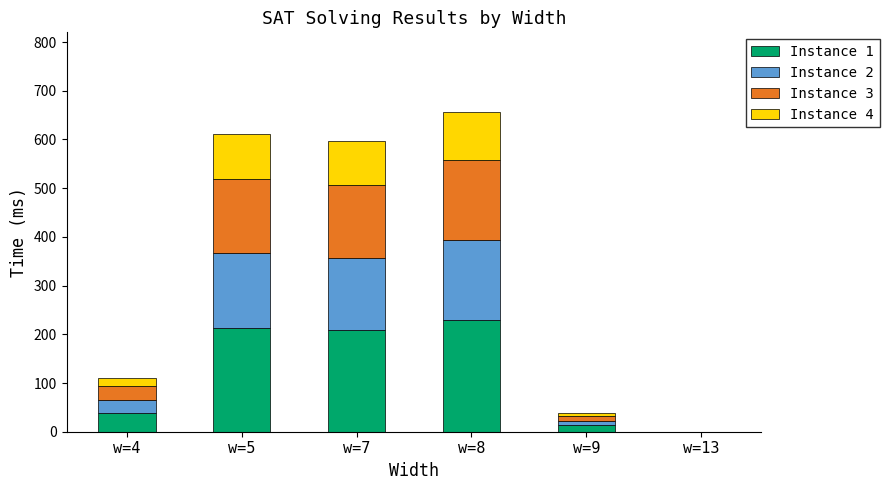

What are all the series names shown in the legend?

Instance 1, Instance 2, Instance 3, Instance 4